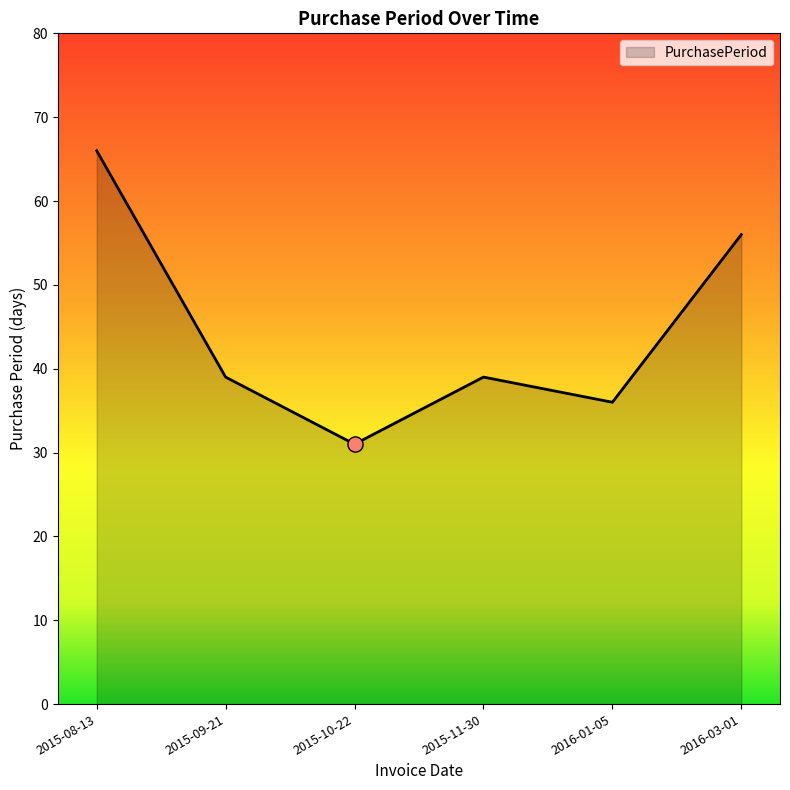

Approximately how many times larger is the value at 2015-11-30 compared to 2015-10-22?

1.3